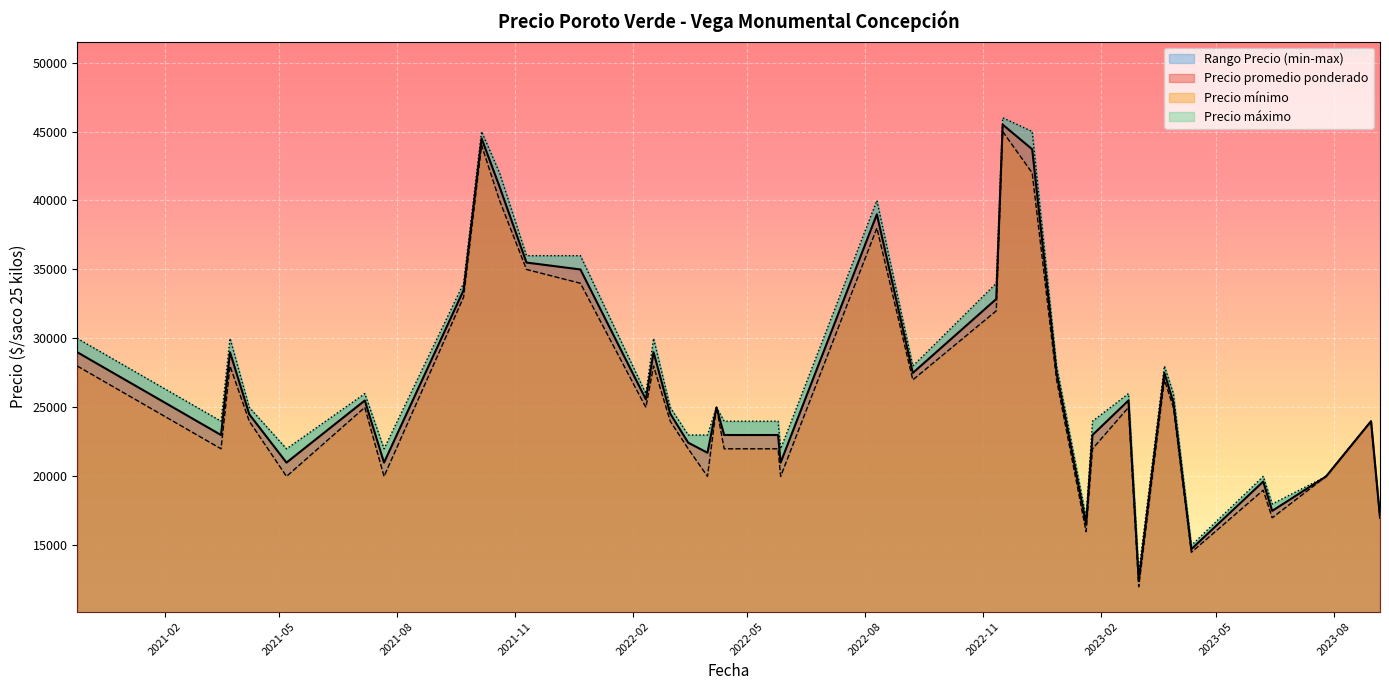

In Precio promedio ponderado, how many points are lower than both neighbors (excluding endpoints)?

10